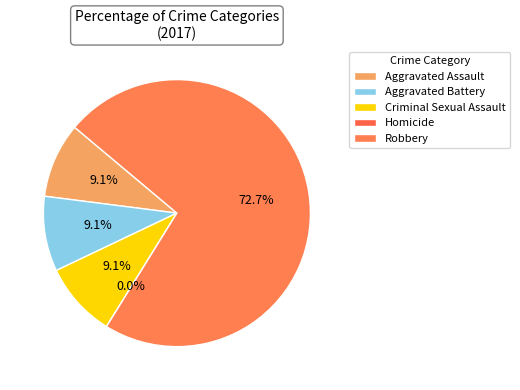

Count the number of slices in the pie.

5